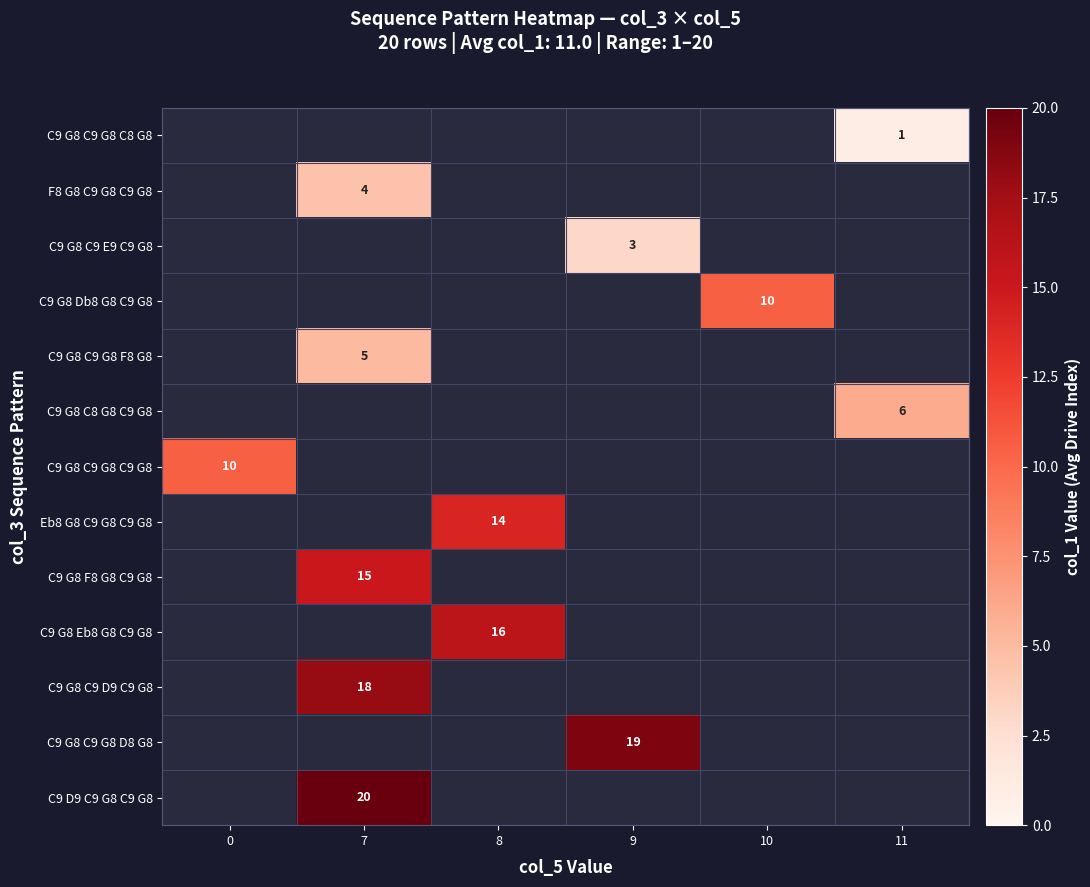

How many values in C9 G8 C9 E9 C9 G8 are above zero?

1